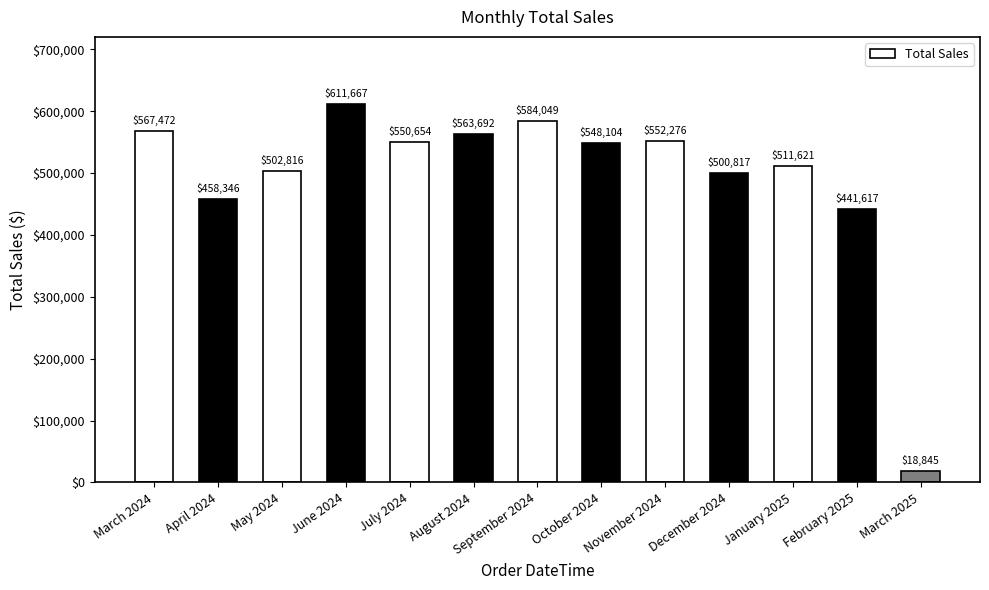

Where is the data nearest to the value 315255?

February 2025